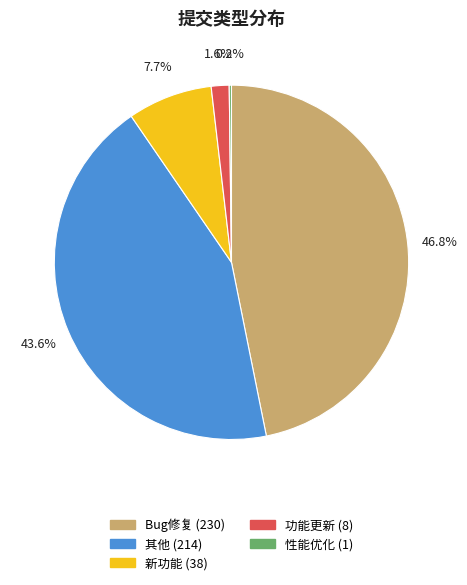

What is the largest slice in the pie chart?

Bug修复